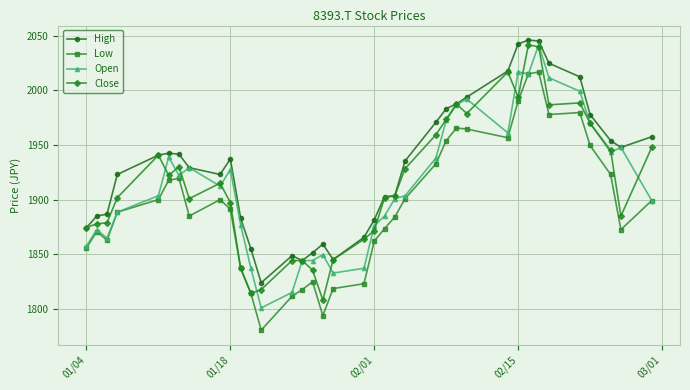

True or false: Close has more than 0 interior local peaks.

True